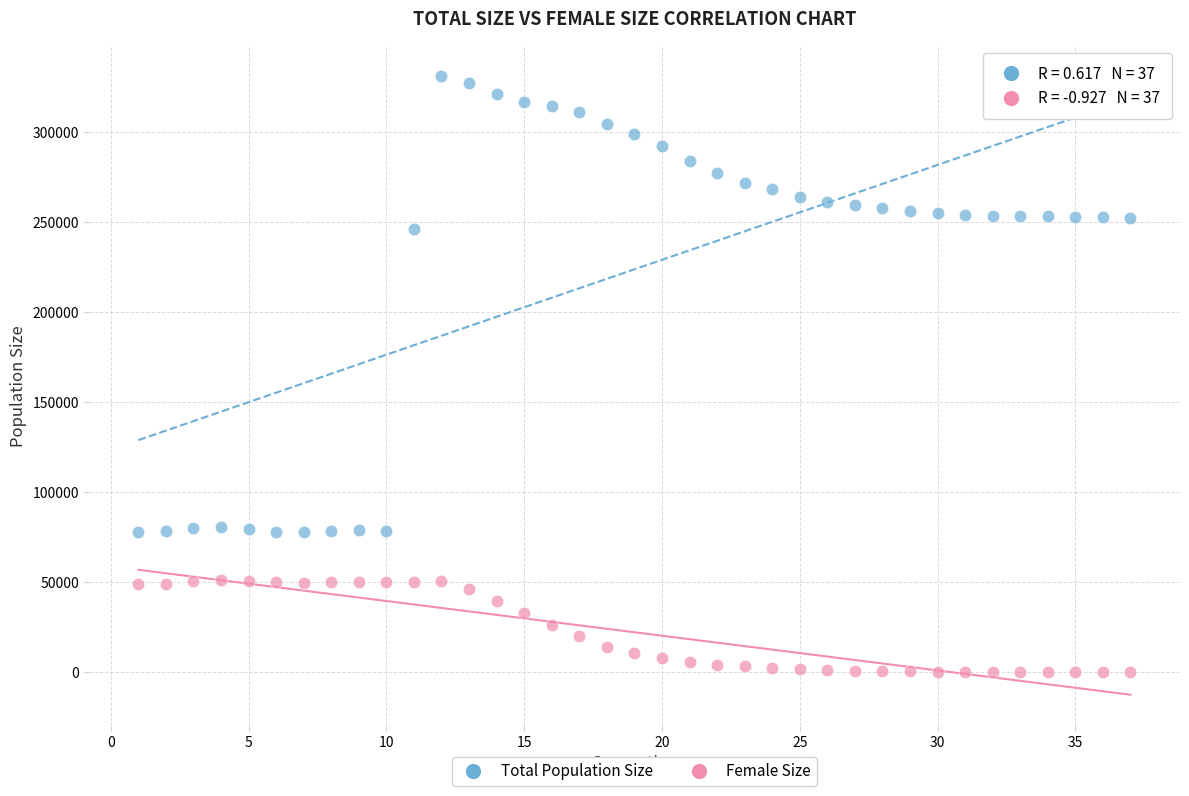

Which series contains the lowest Y value?

Female Size